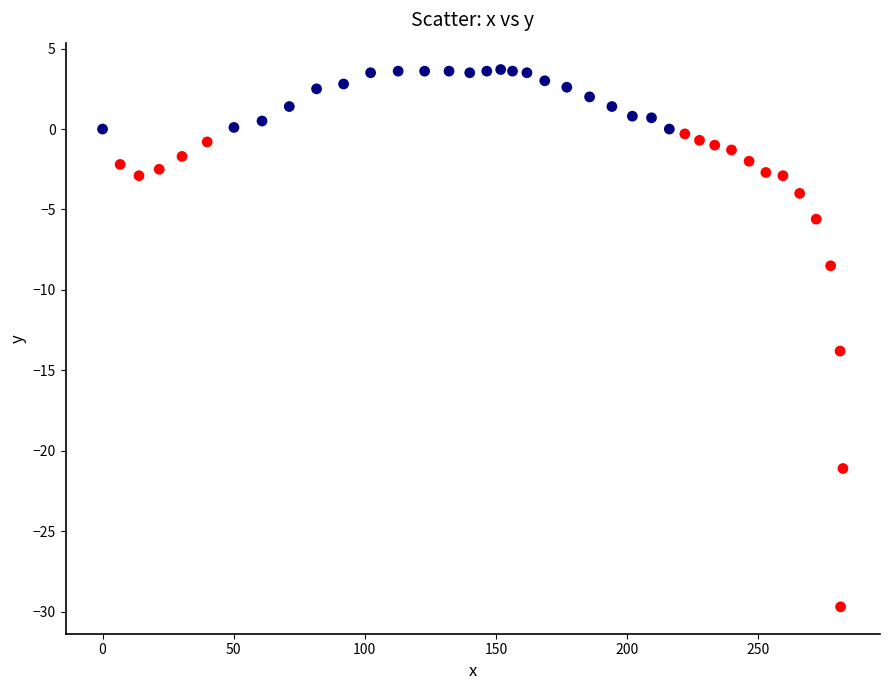

What Y value in the scatter plot is closest to -13?

-13.8